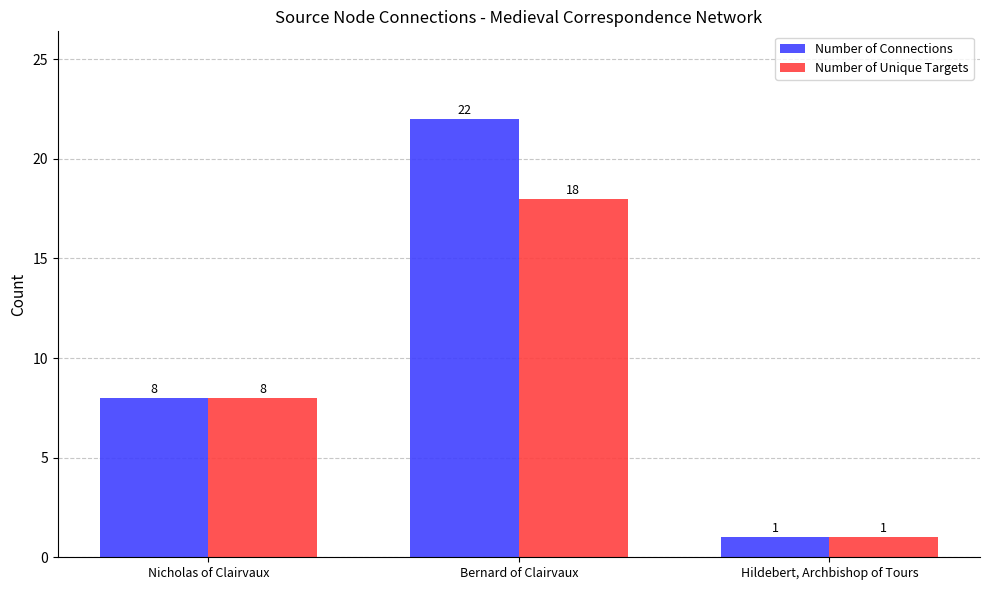

Are the bars horizontal?

No